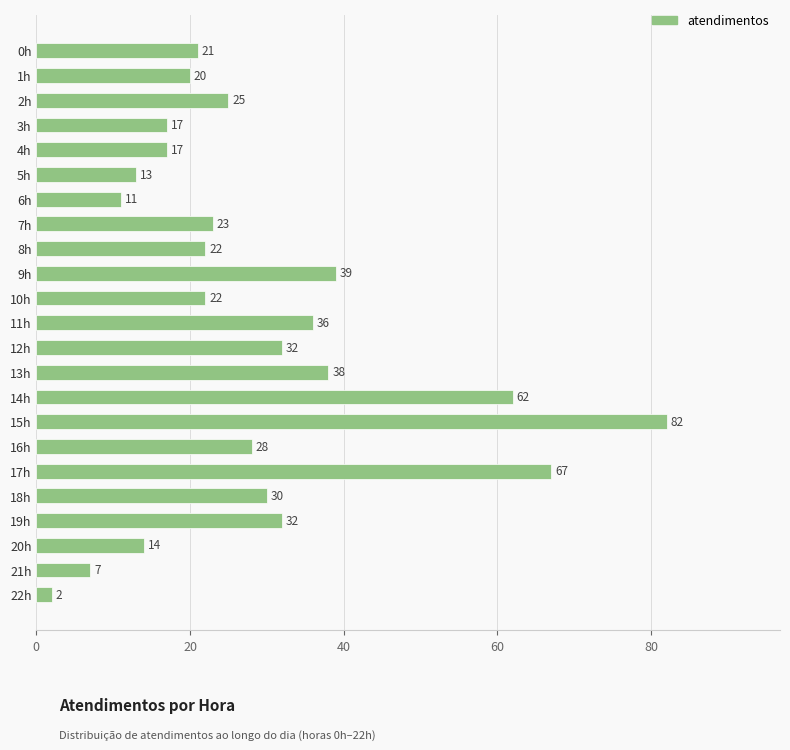

What position from the top is 1h?

2